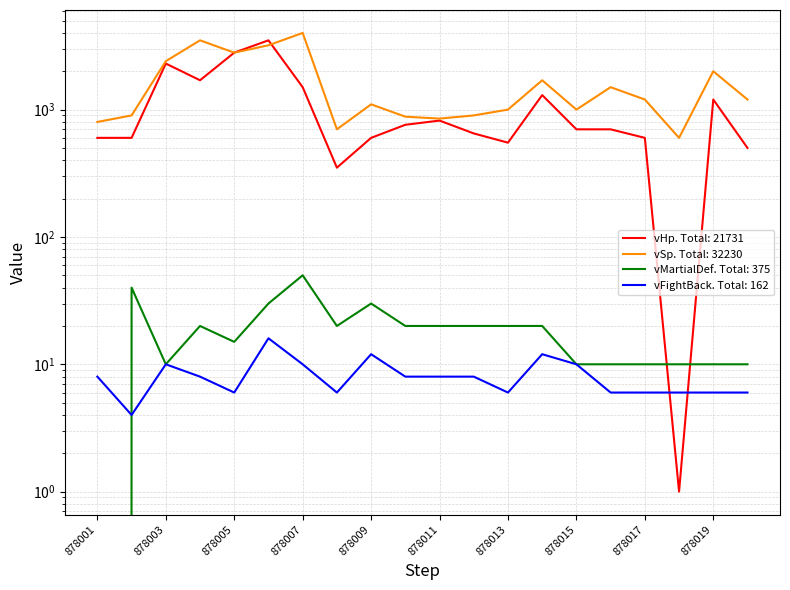

What is the difference between the maximum and second lowest values in the vHp series?

3150